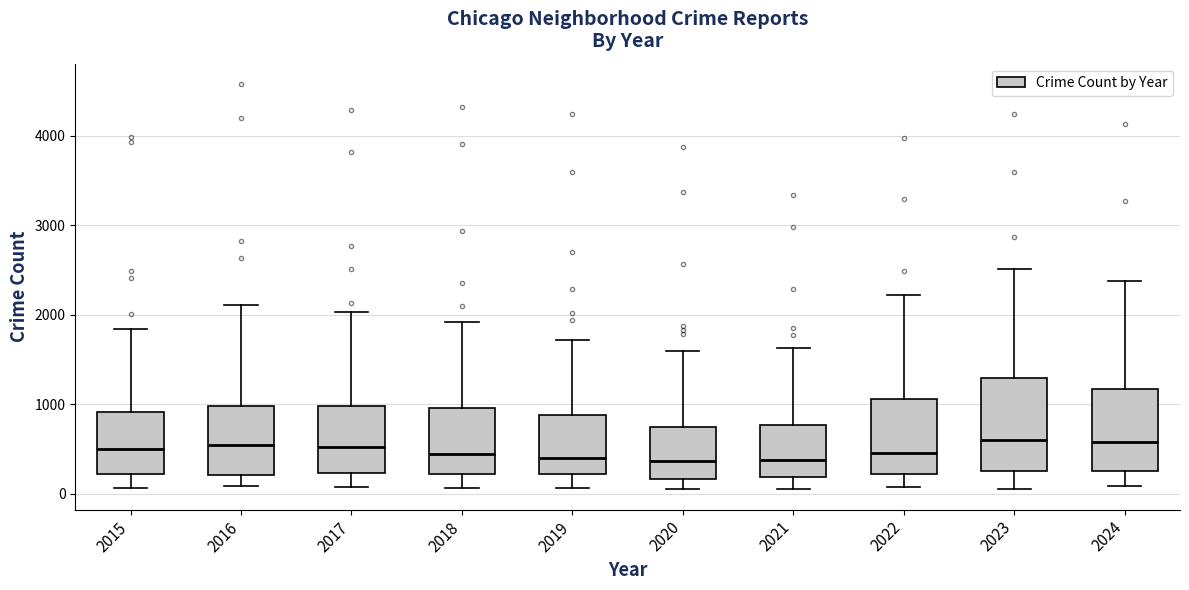

Comparing the boxes themselves (not the whiskers), which one is the tallest?

2023